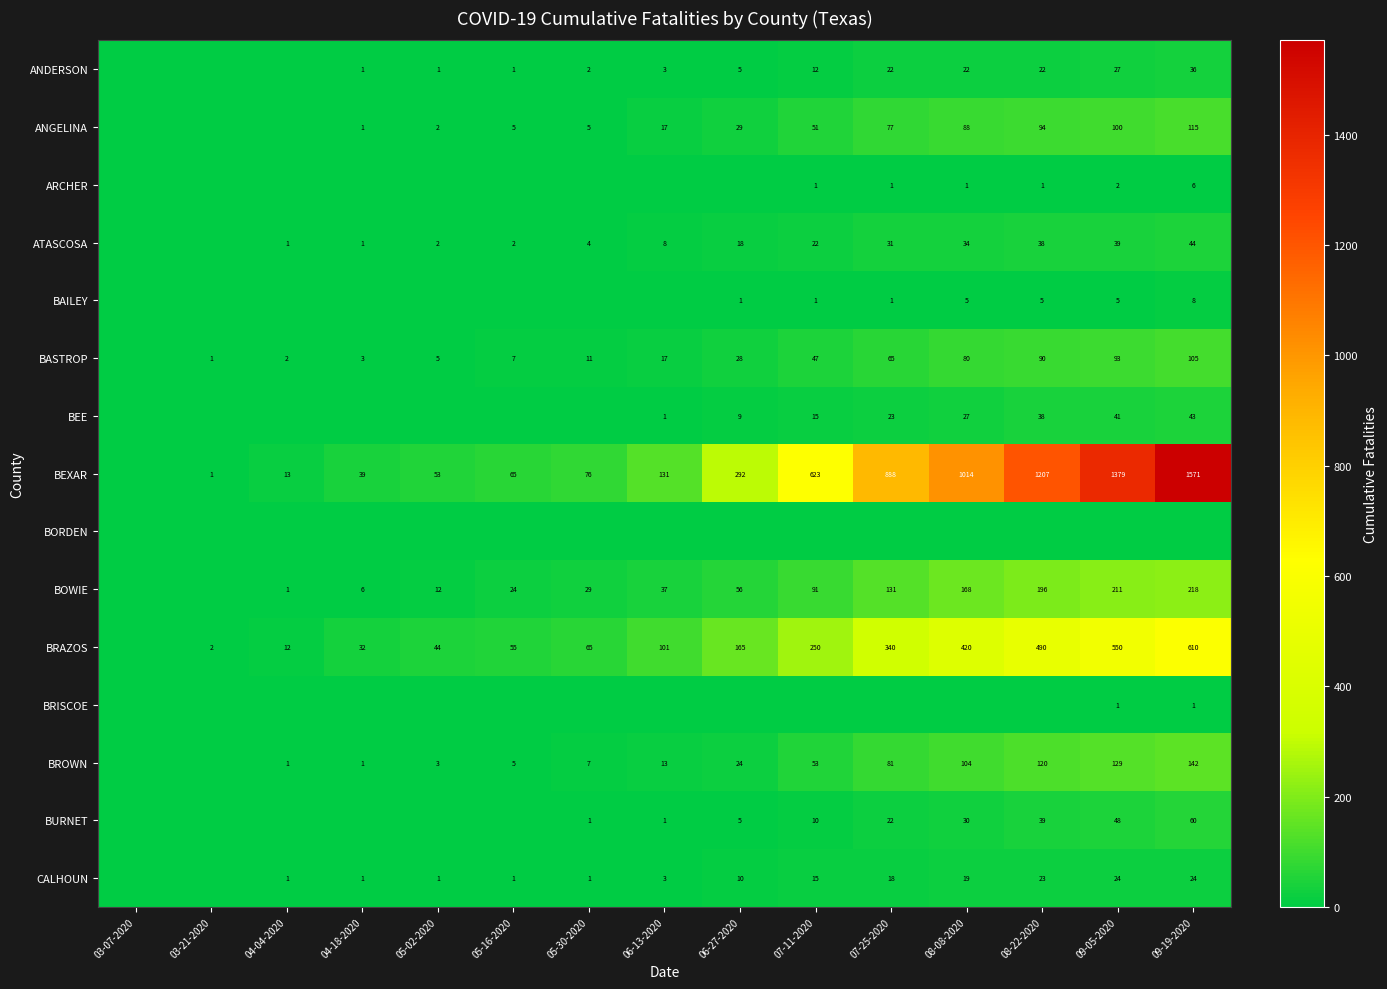

The value of ANGELINA at 05-02-2020 is 2. True or false?

True